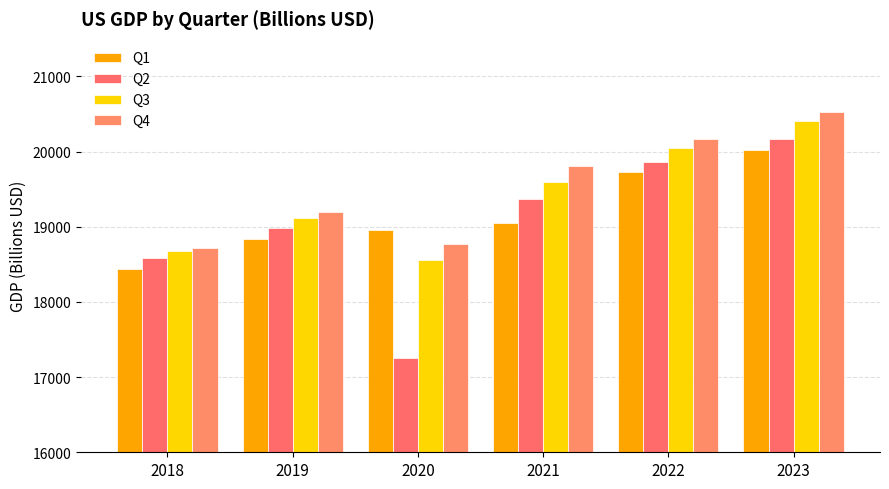

Between 2023 and 2020, which is larger?

2023